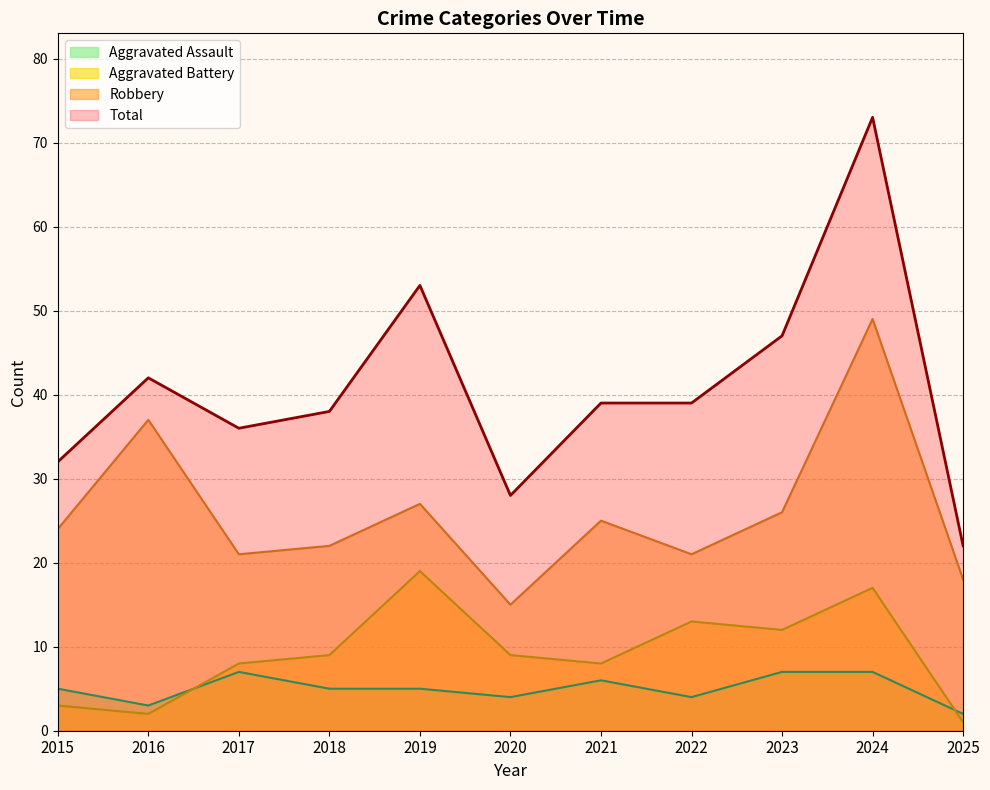

Which has a higher value, 2024 or 2021?

2024